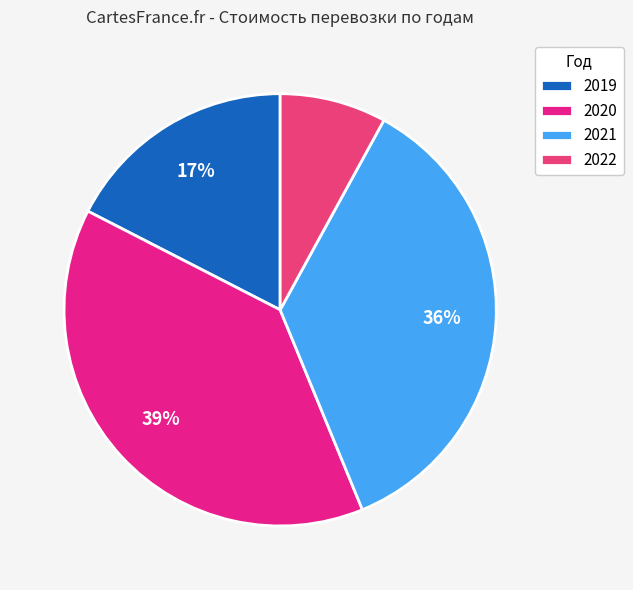

How many slices are in this pie chart?

4